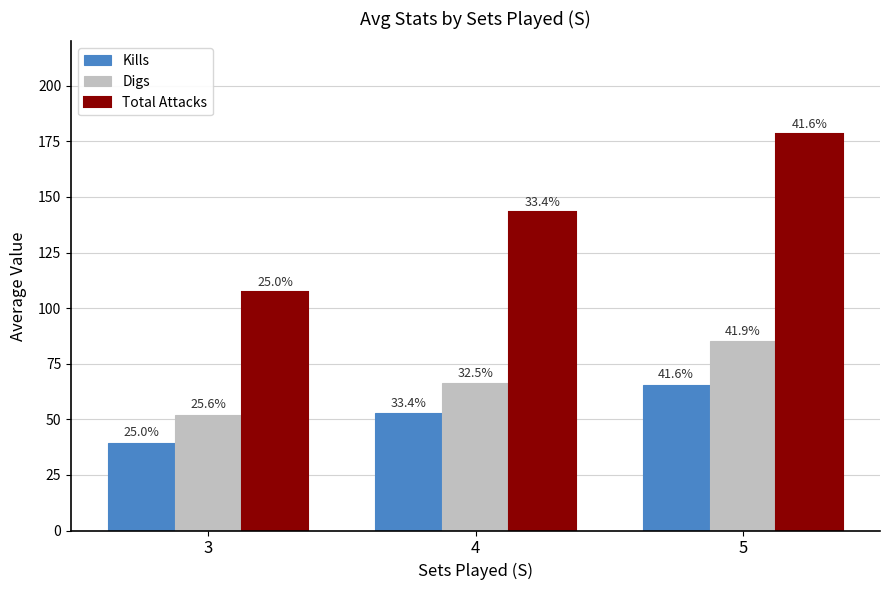

What is the maximum value shown in the chart?

178.4